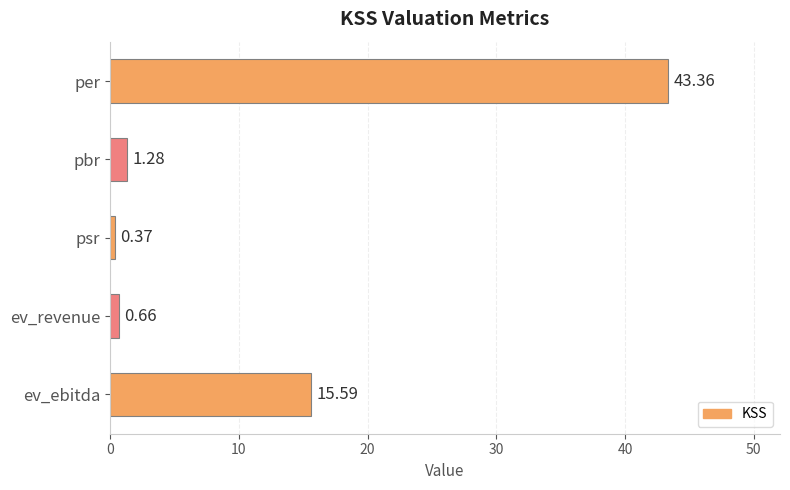

Does the chart contain any negative values?

No